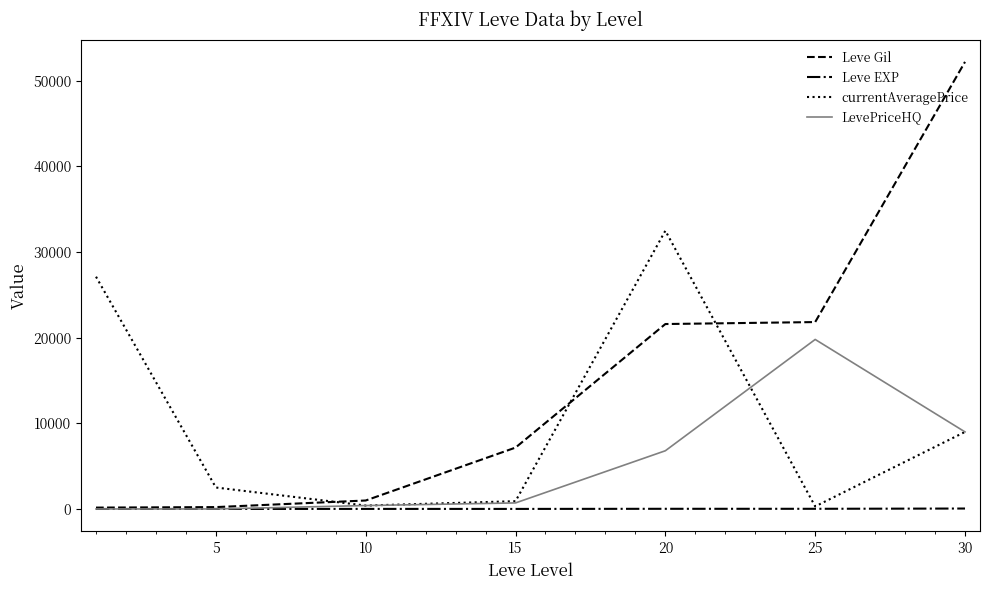

What is the greatest value displayed?

52220.0